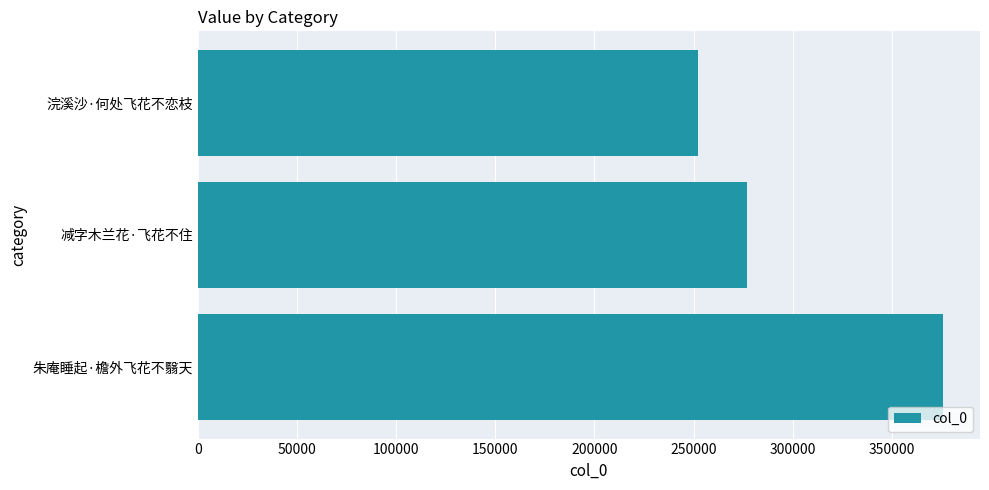

How many distinct data groups are displayed?

1